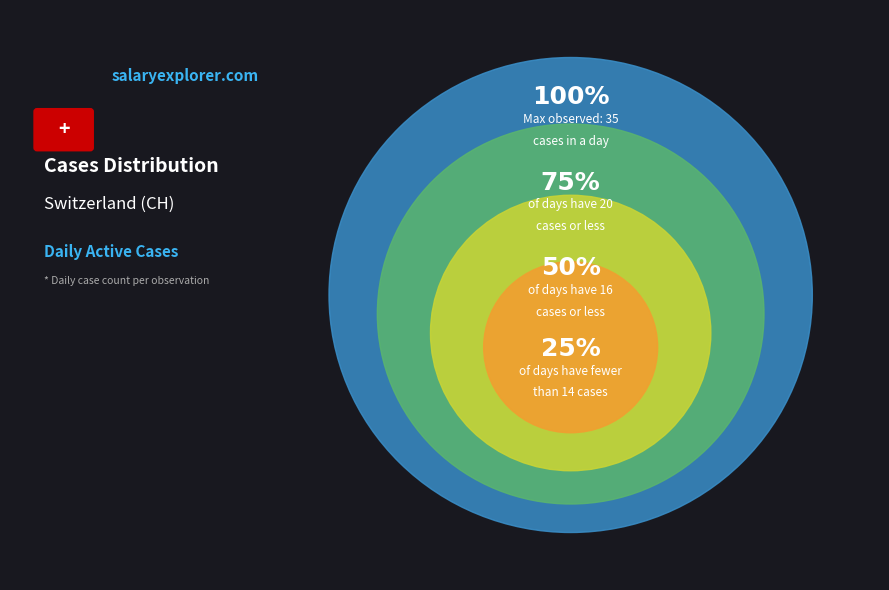

Is there a majority slice in this chart?

No